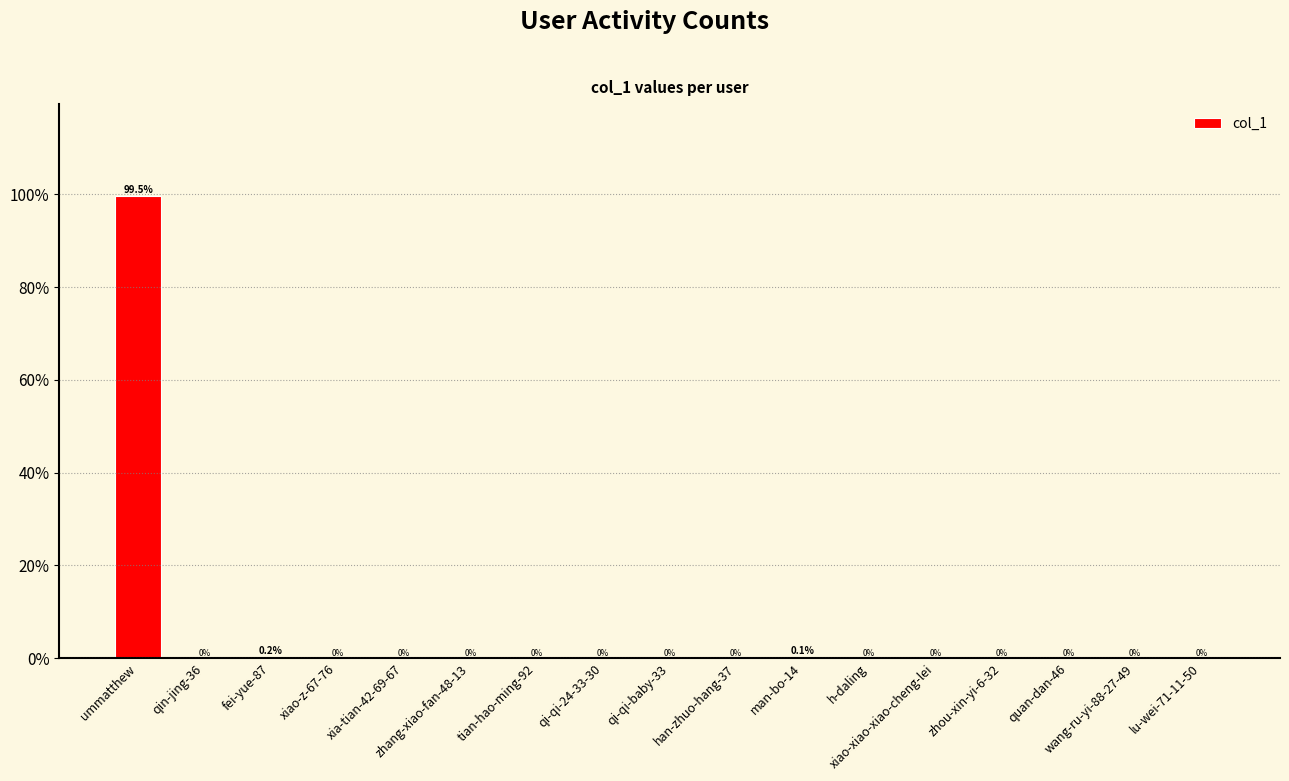

What is the maximum value shown in the chart?

99.5